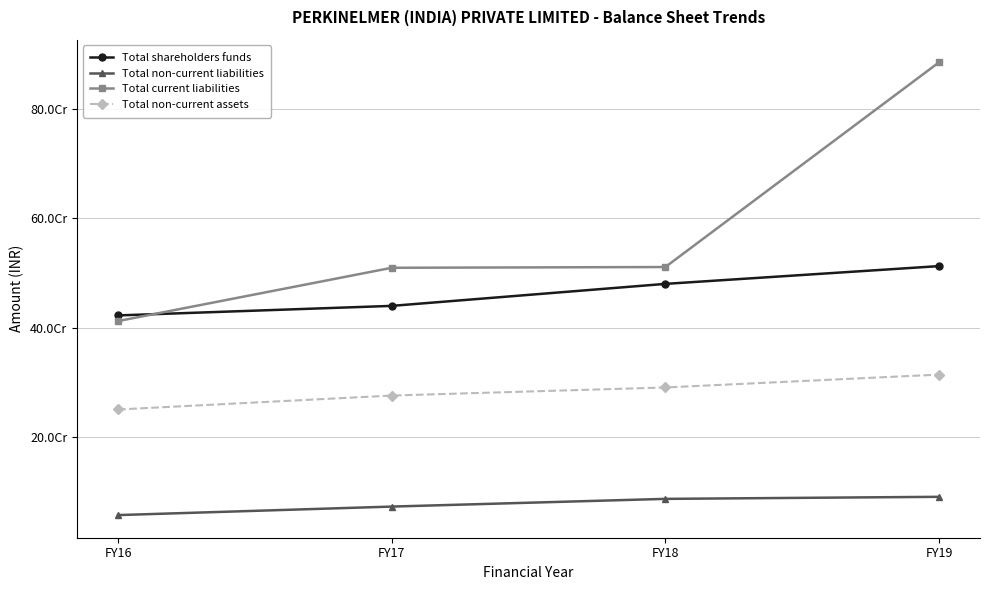

What is the sum of the Total non-current liabilities values at FY17 and FY16?

131518145